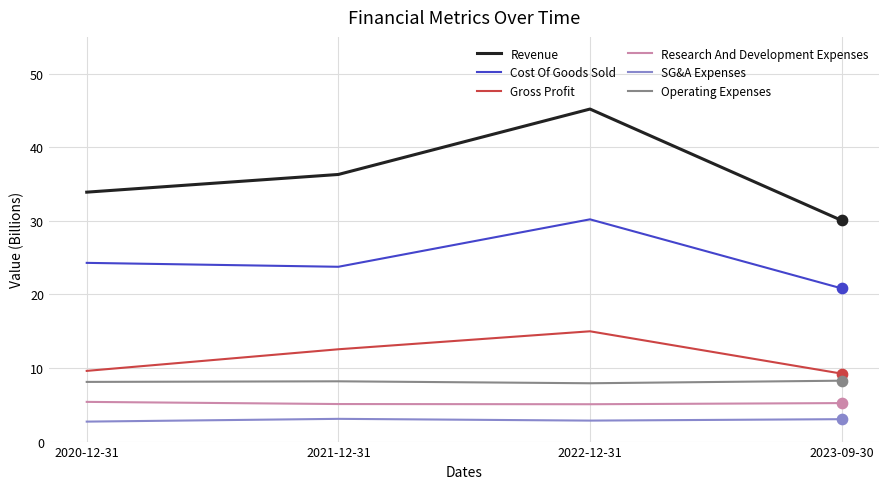

Is the value of Cost Of Goods Sold at 2020-12-31 greater than the value of Research And Development Expenses at 2023-09-30?

Yes